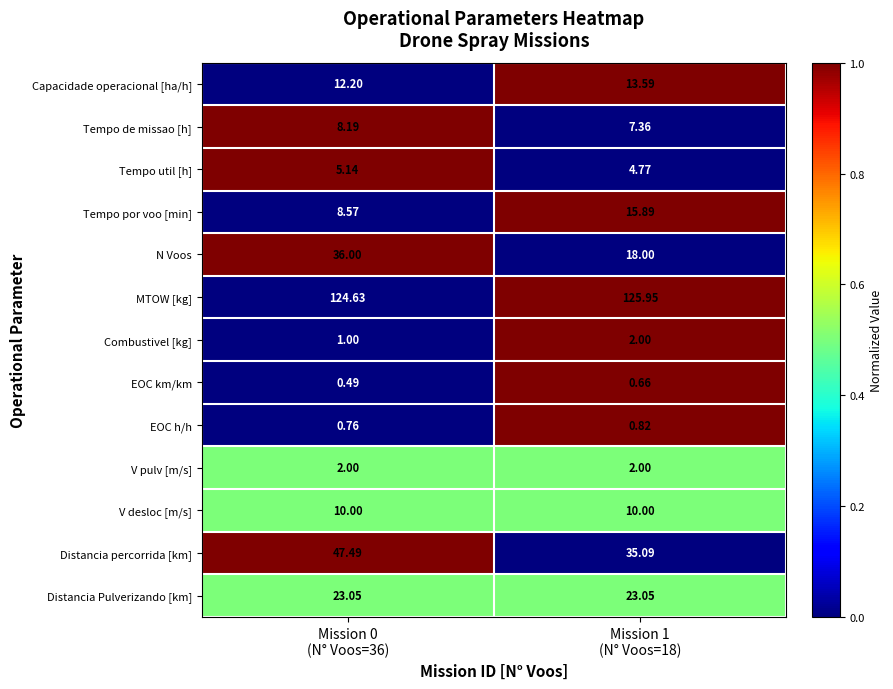

Which label corresponds to the smallest value in the chart?

Mission 0
(N° Voos=36)